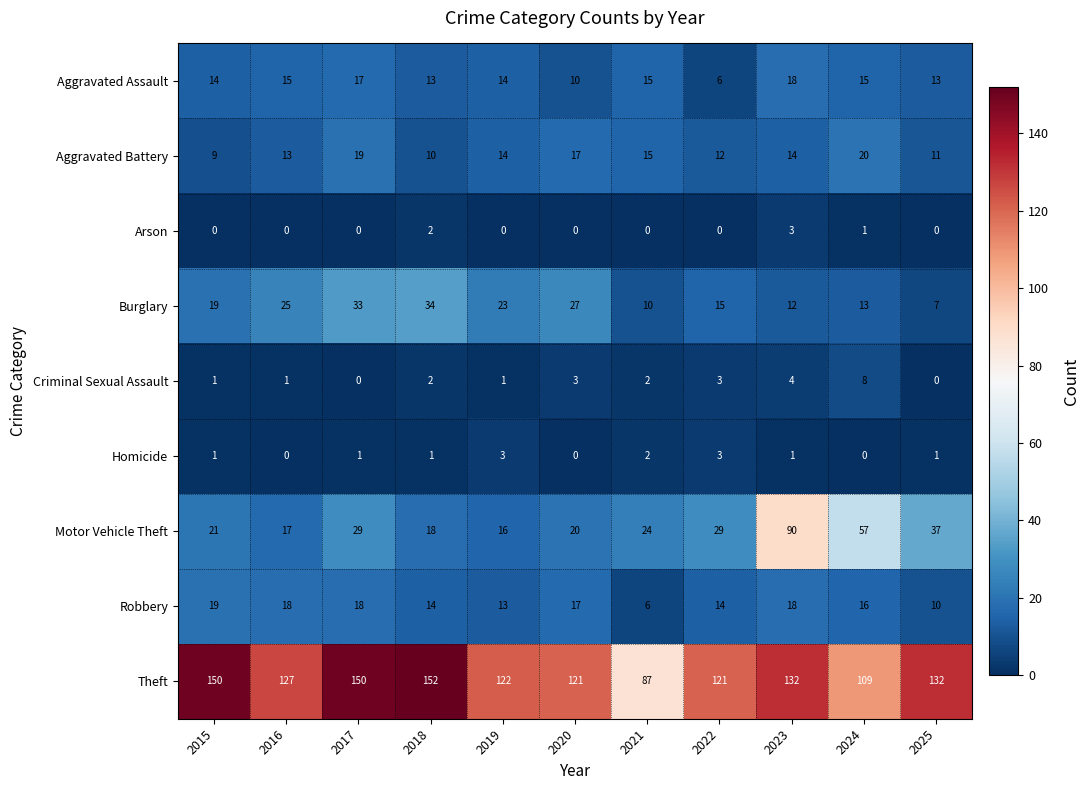

What value does the Theft series have at 2019?

122